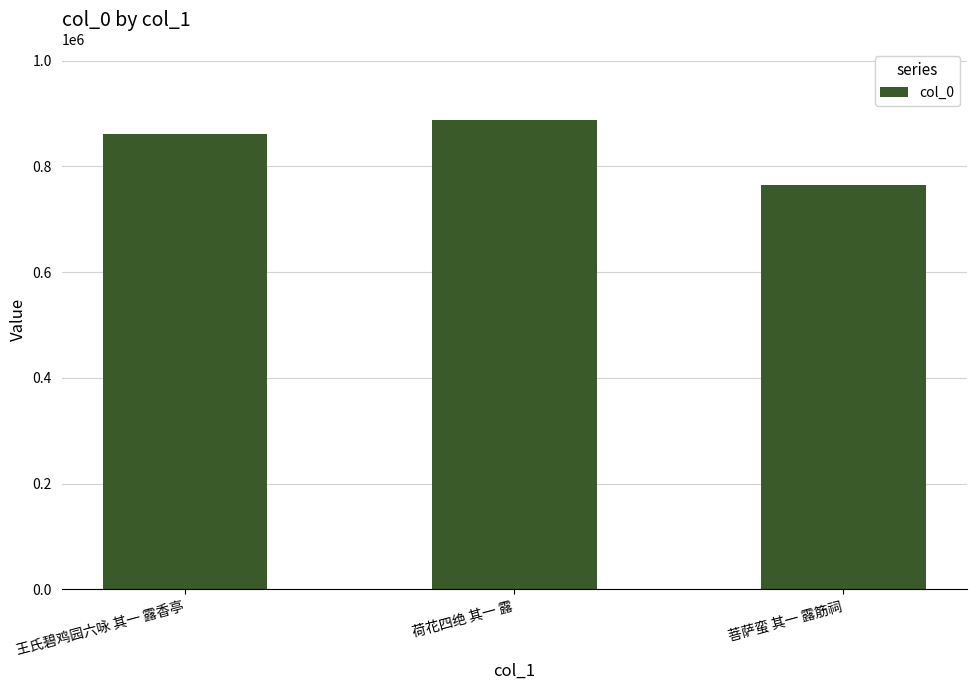

What is the label of the 3rd bar from the left?

菩萨蛮 其一 露筋祠